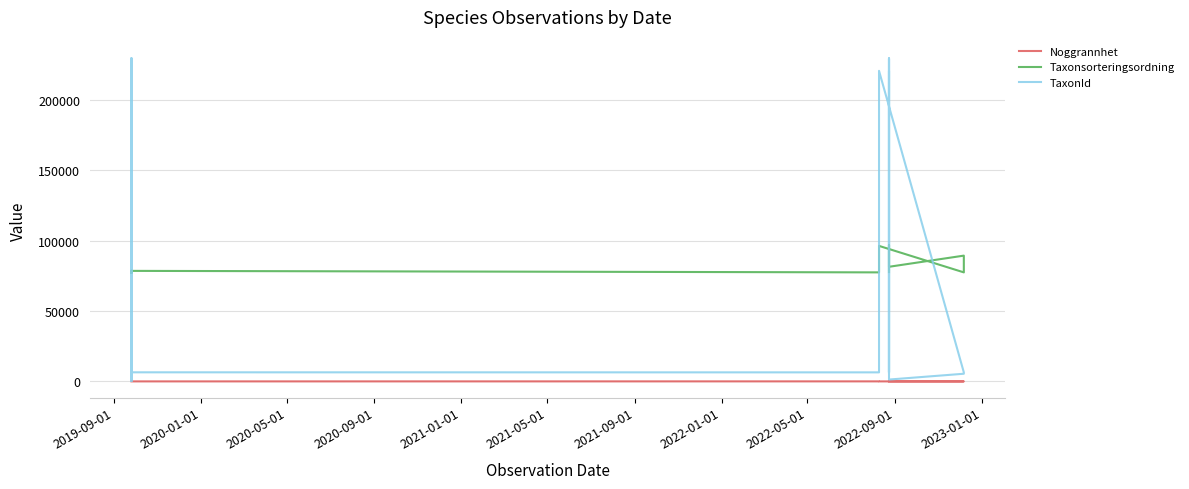

Reading left to right, what are all the values shown in this chart?

Noggrannhet: 4	4	4	4	4	4	4	4	4	4	25	25	5	5	5	5	5	5	5	5	5	5	5	10	10	10	10	10	10	10	10	10	10
Taxonsorteringsordning: 78527	77177	77595	78527	77595	78527	77177	78569	78596	78569	77506	78569	96334	96334	96334	96334	96334	96334	96334	96334	96334	96334	96334	77506	89412	81483	96886	78809	78767	78809	78767	77746	77746
TaxonId: 229497	353	6450	229497	6450	229497	353	6458	6462	6458	6425	6458	220787	220787	220787	220787	220787	220787	220787	220787	220787	220787	220787	6425	5442	1312	220787	6458	229497	6458	229497	6425	6425